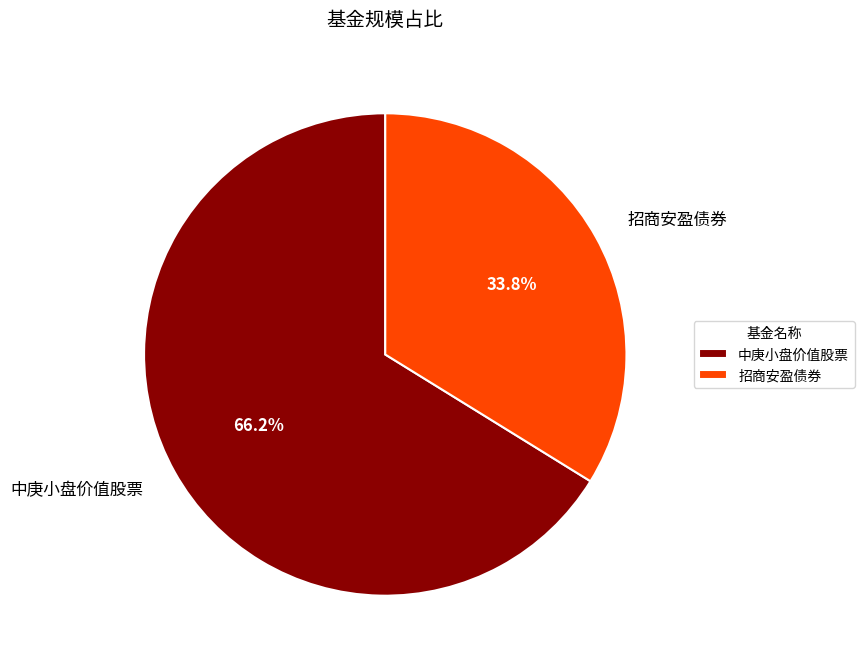

Between 招商安盈债券 and 中庚小盘价值股票, which is larger?

中庚小盘价值股票